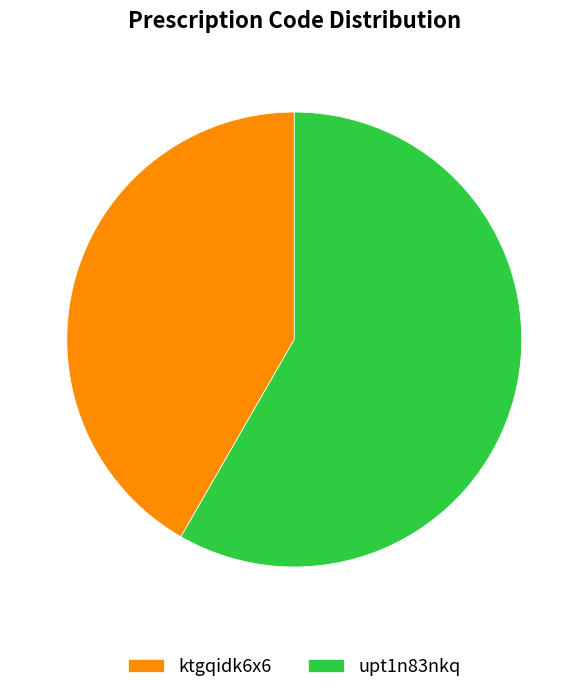

Is the sum of upt1n83nkq and ktgqidk6x6 greater than half?

Yes